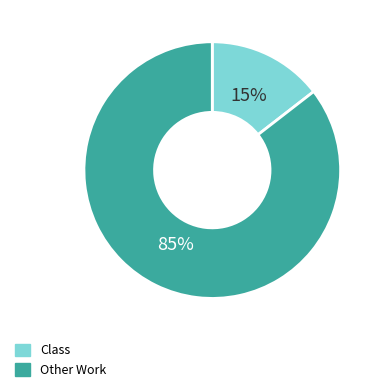

Which slice is the largest?

Other Work